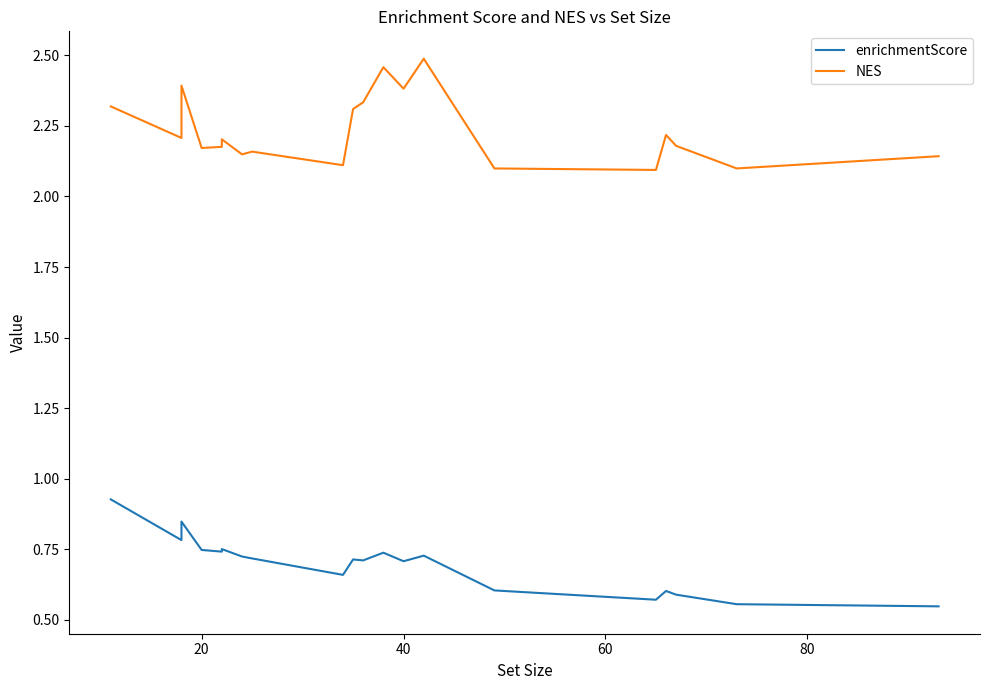

Count the number of categories in the chart.

20